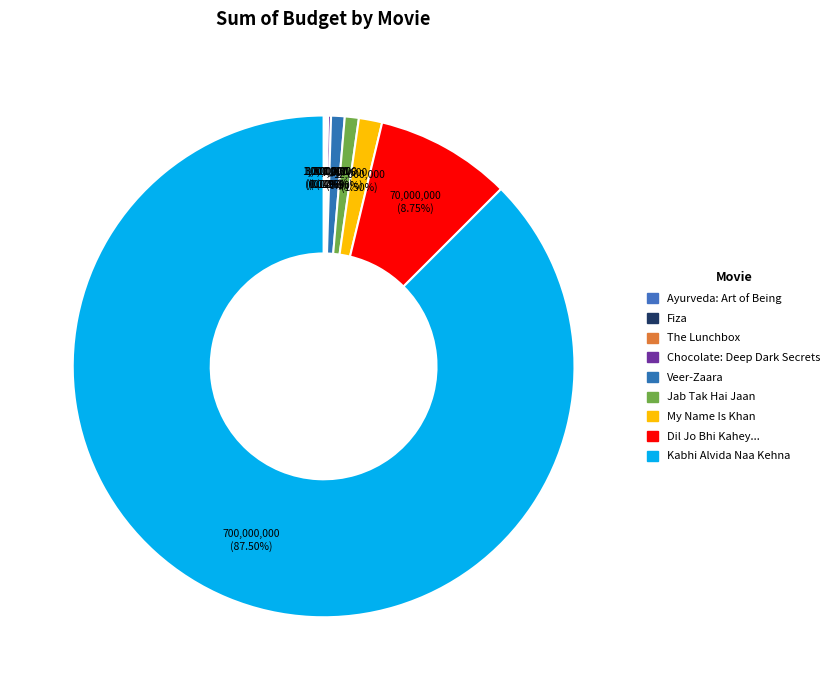

Count the number of slices in the pie.

9